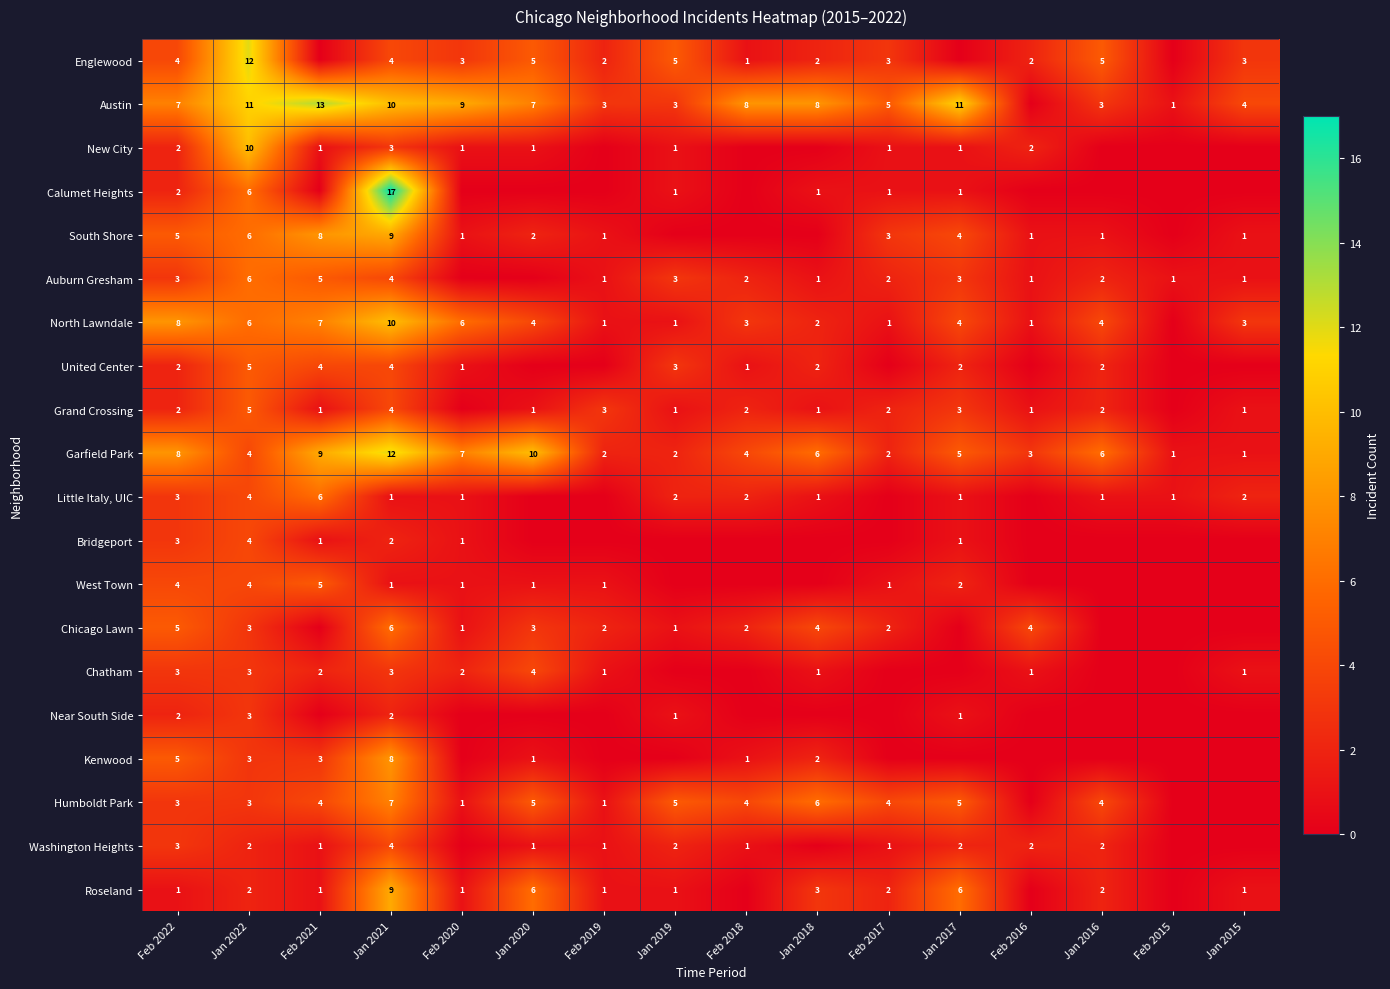

True or false: Chicago Lawn has a value of 2 at Feb 2020.

False